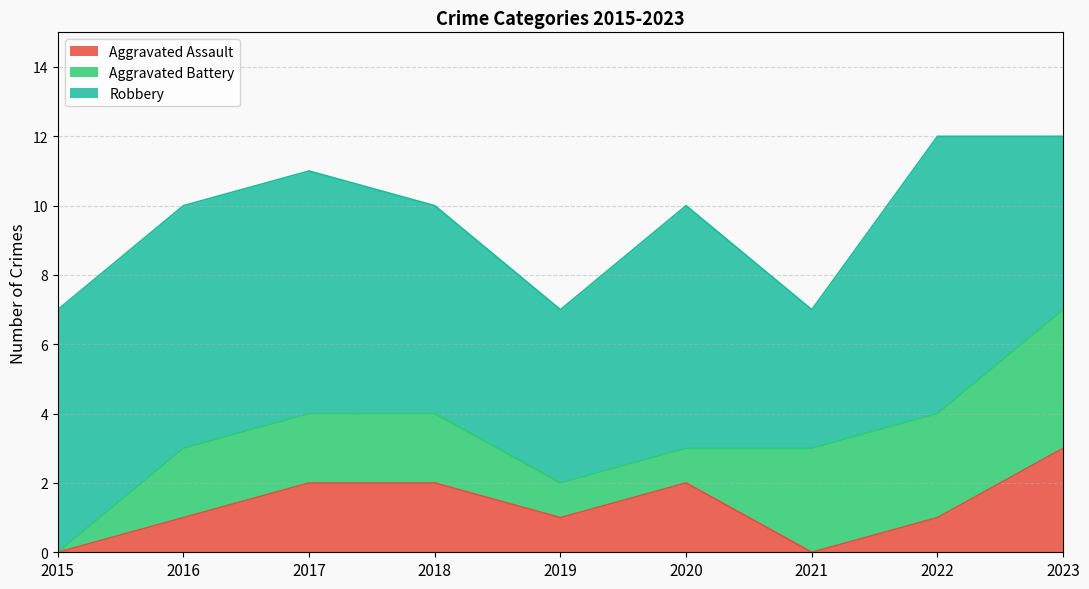

Between which two adjacent categories do Aggravated Battery and Aggravated Assault first intersect?

2020 and 2021